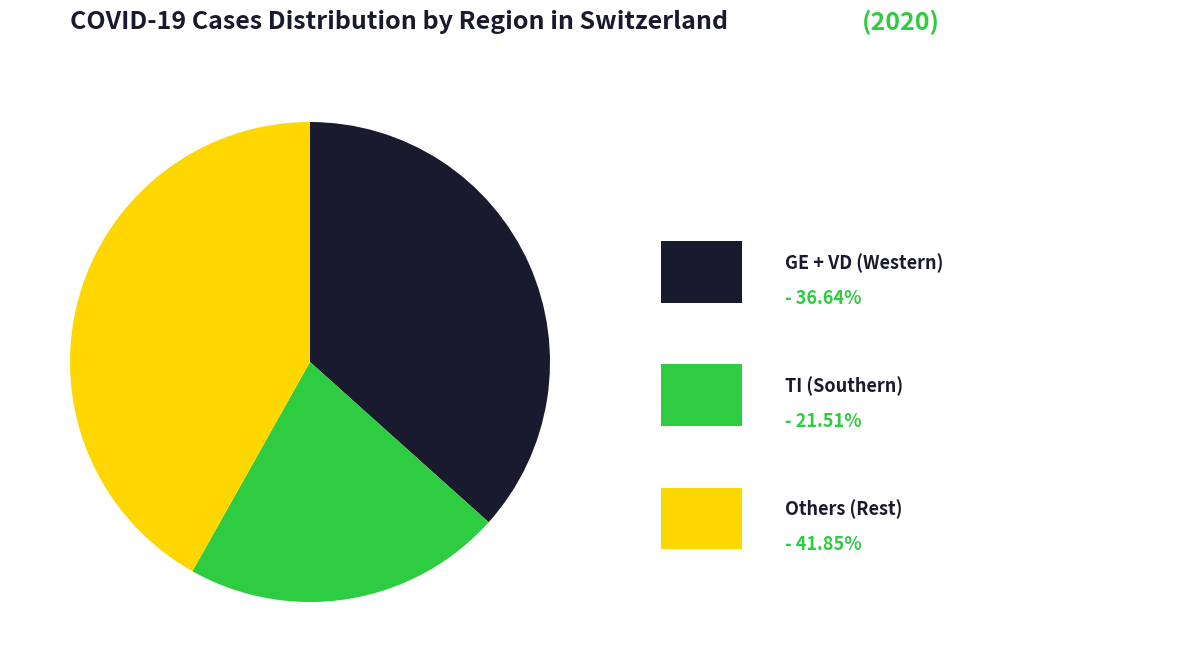

Is there a majority slice in this chart?

No